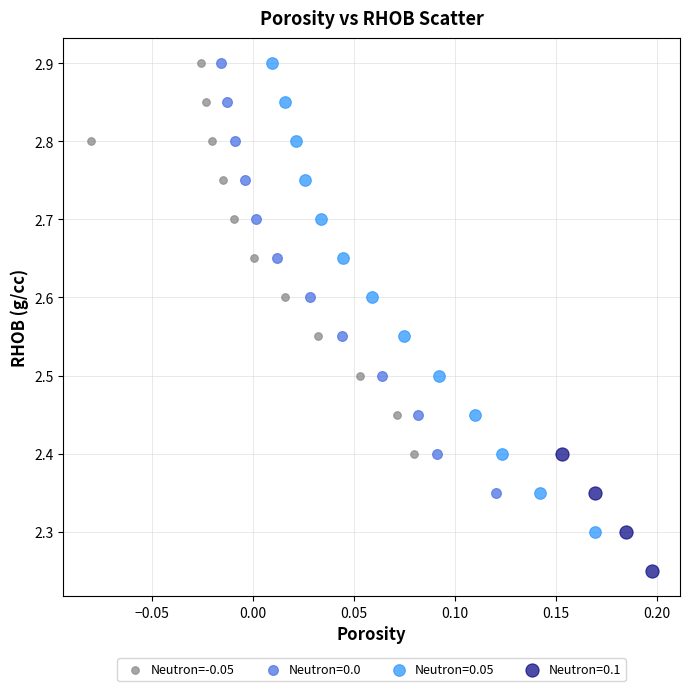

Which series has the largest Y range (max minus min)?

Neutron=0.05